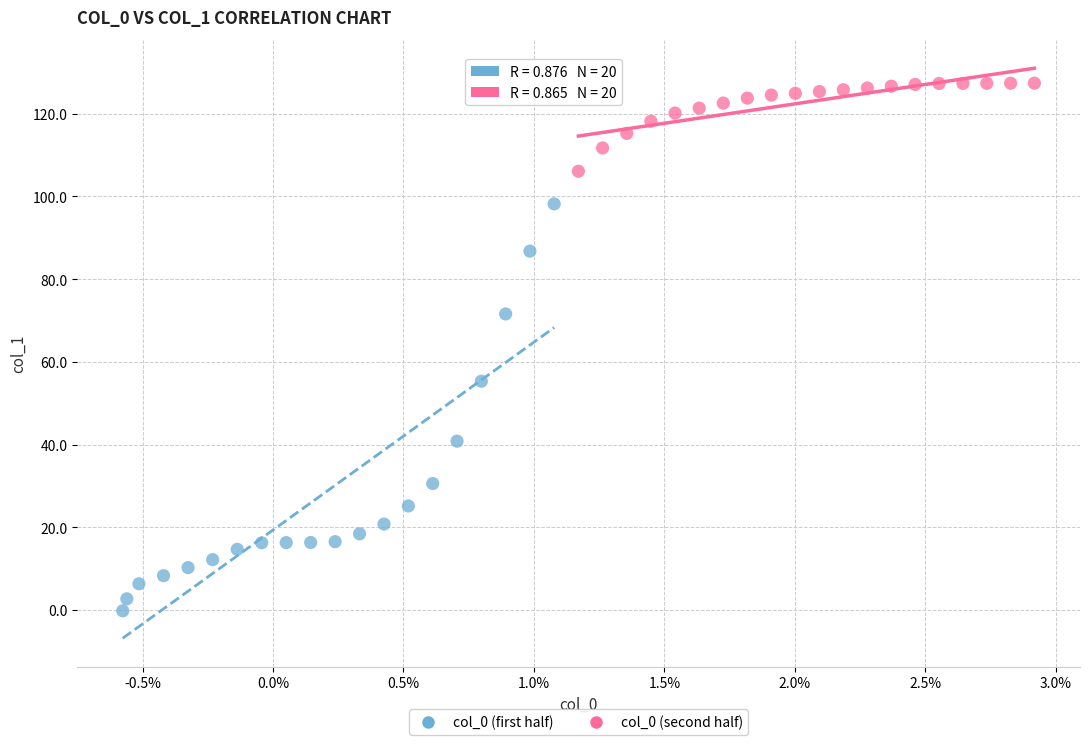

Which series contains the lowest Y value?

col_0 (first half)